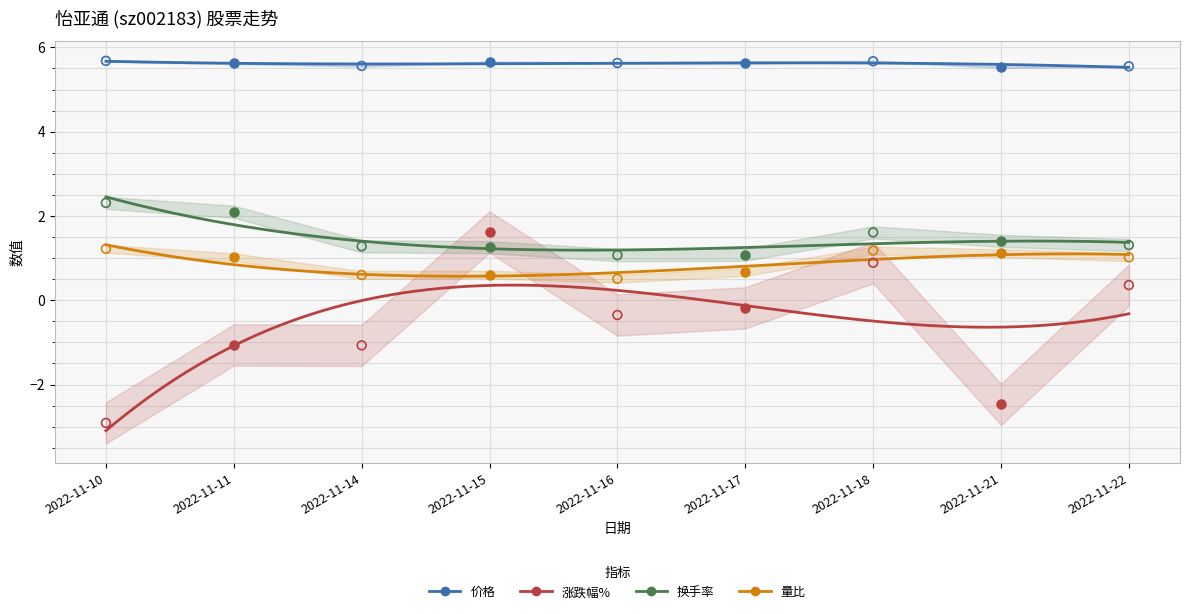

Is the value of 换手率 at 2022-11-14 greater than the value of 价格 at 2022-11-16?

No